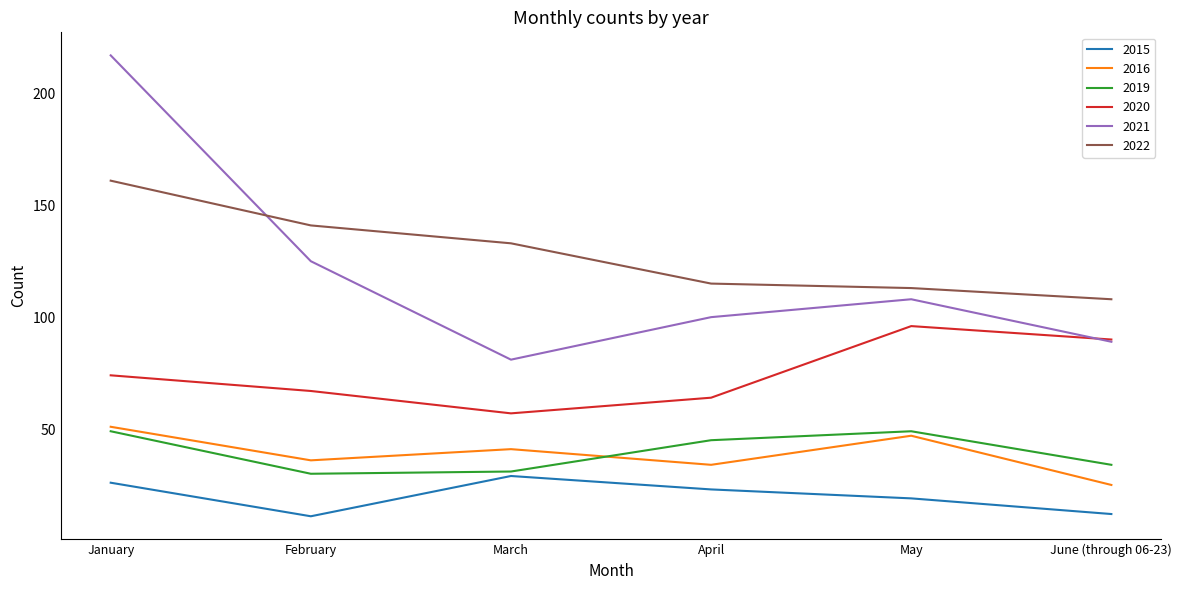

What is the total value across all series at April?

381